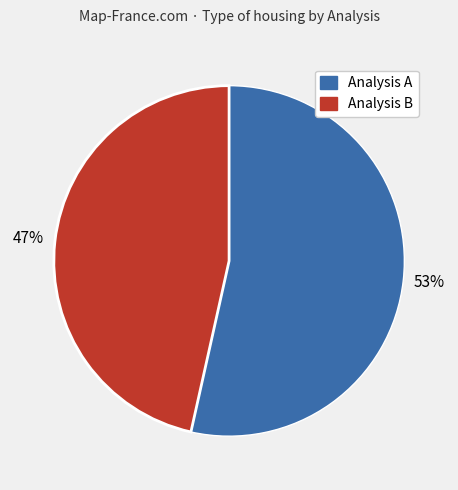

Does any single category account for the majority?

Yes